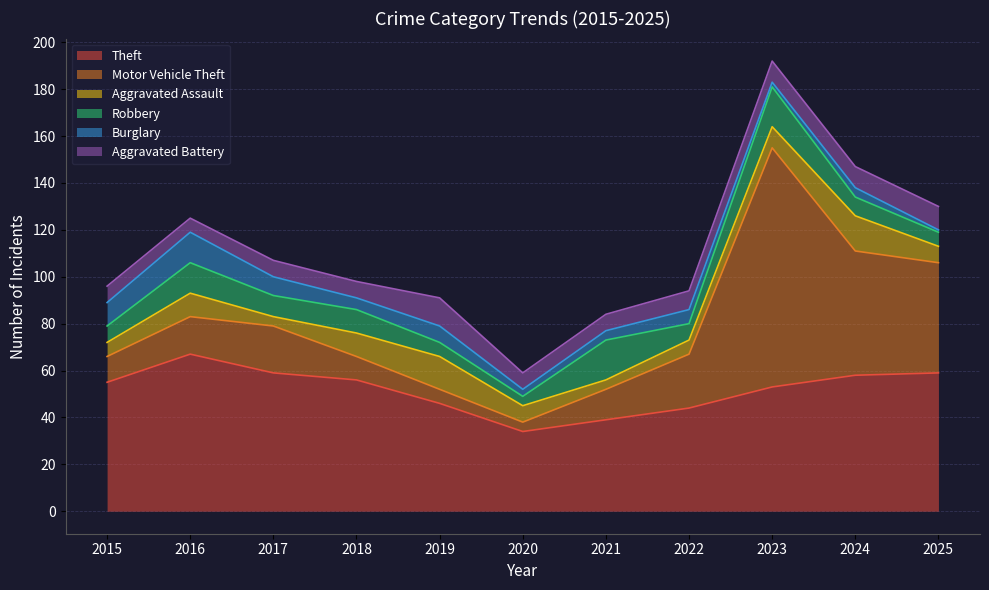

The value of Burglary at 2024 is 1. True or false?

False